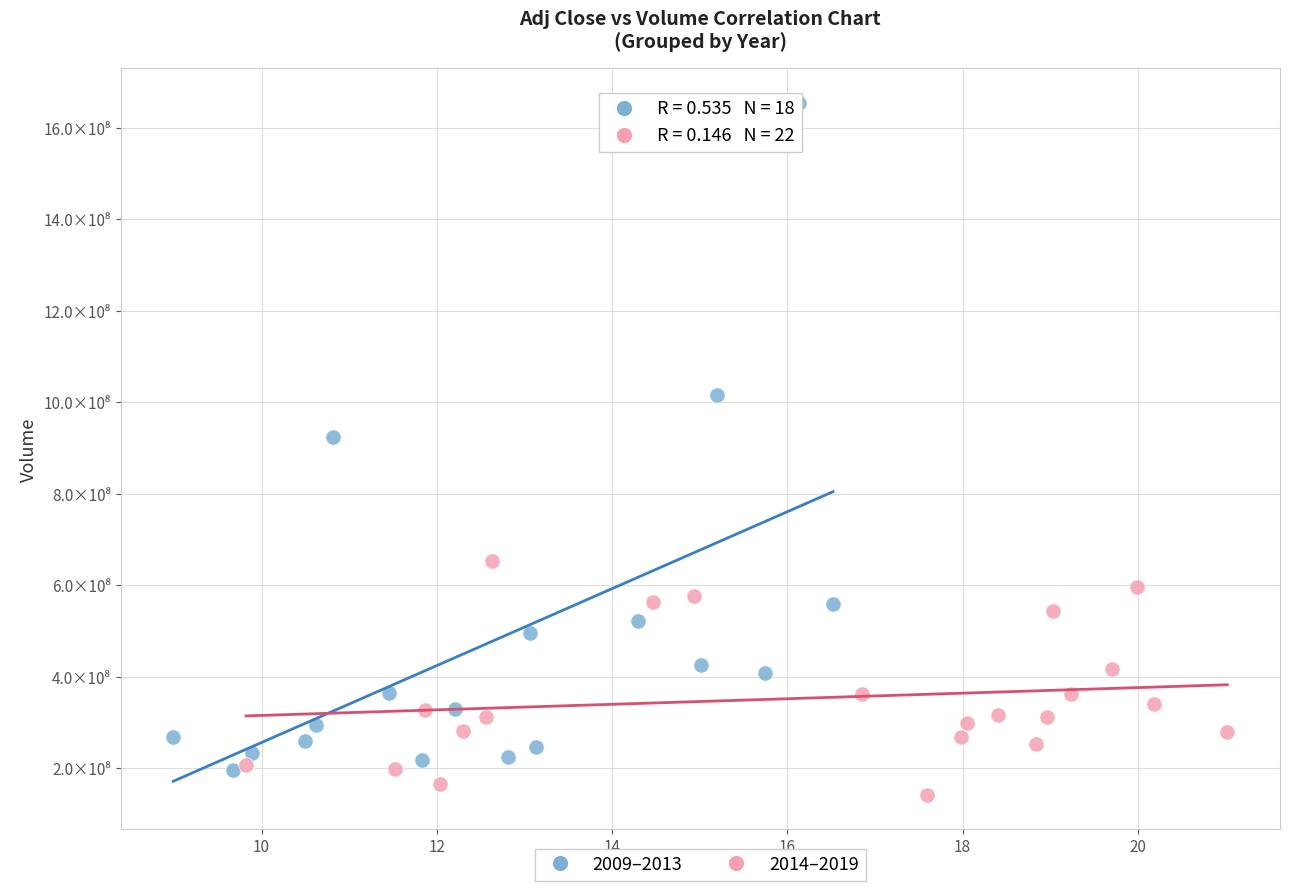

Which series reaches the minimum Y coordinate?

2014–2019